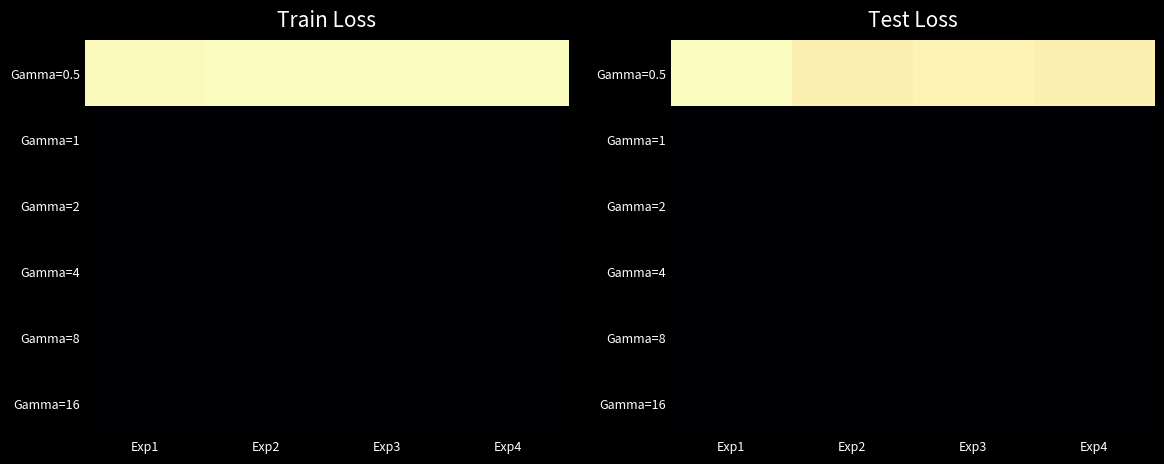

At which category is the sum across all series the highest?

Exp1